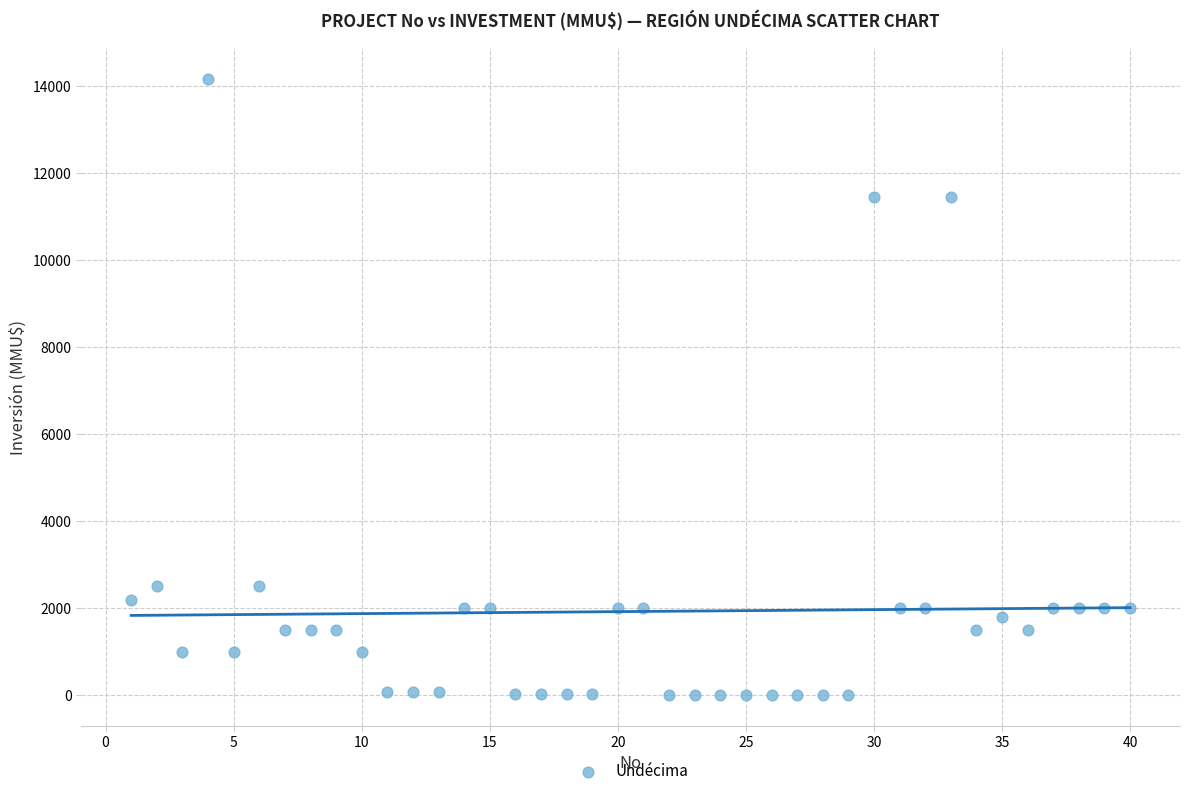

What is the range of X values (max minus min)?

39